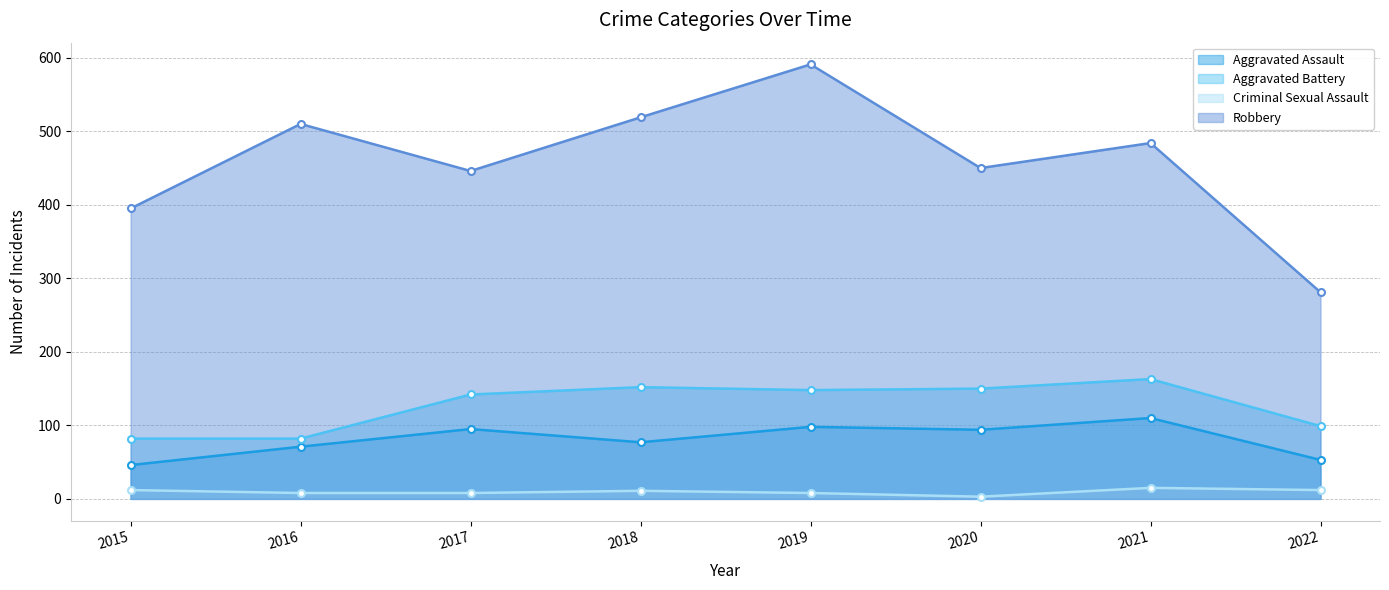

True or false: Robbery and Aggravated Battery cross at least once.

False